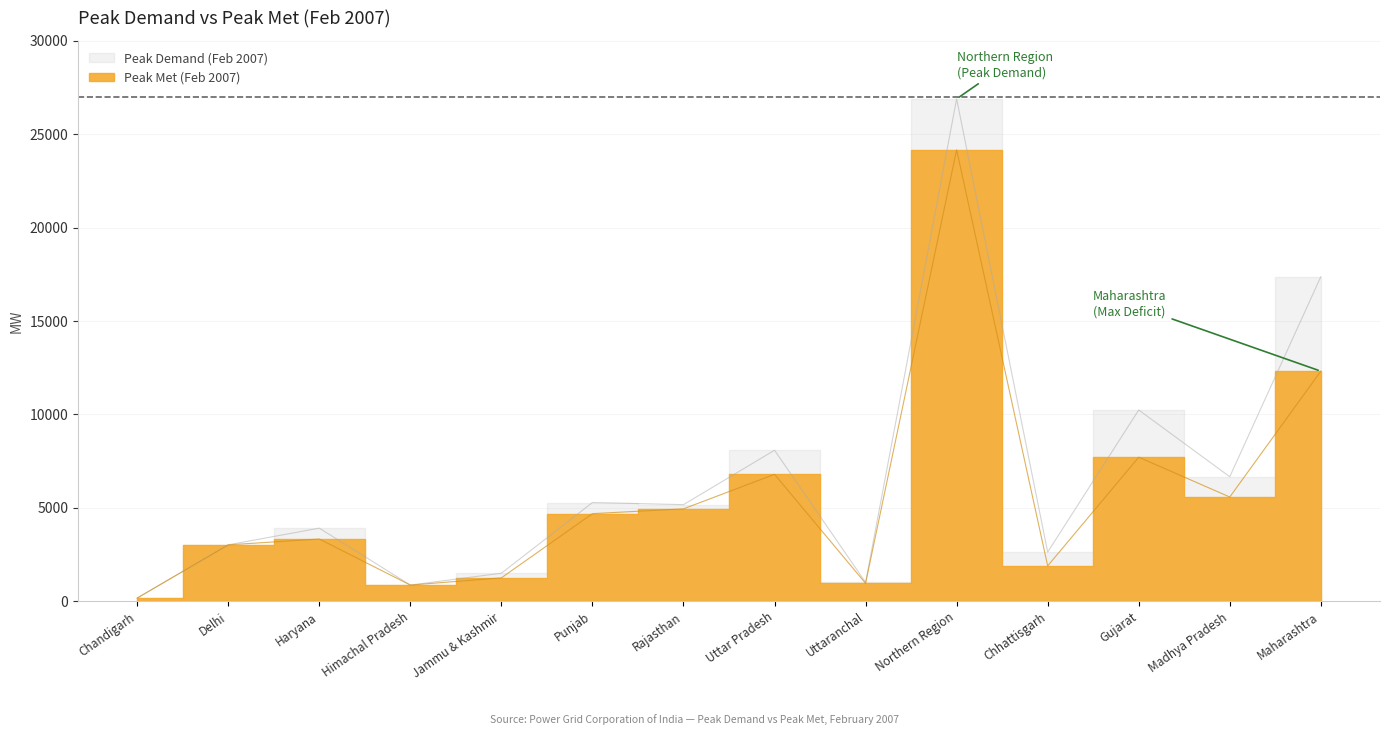

How many values in the Peak Demand (Feb 2007) series are below 5171?

7